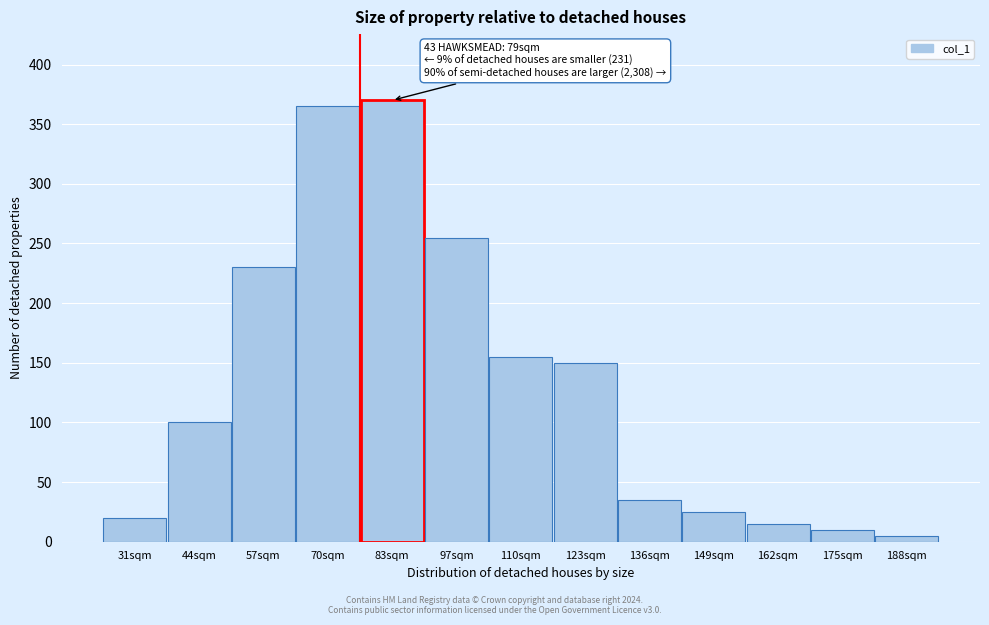

Reading right to left, transcribe all the data shown in this chart.

5	10	15	25	35	150	155	255	370	365	230	100	20